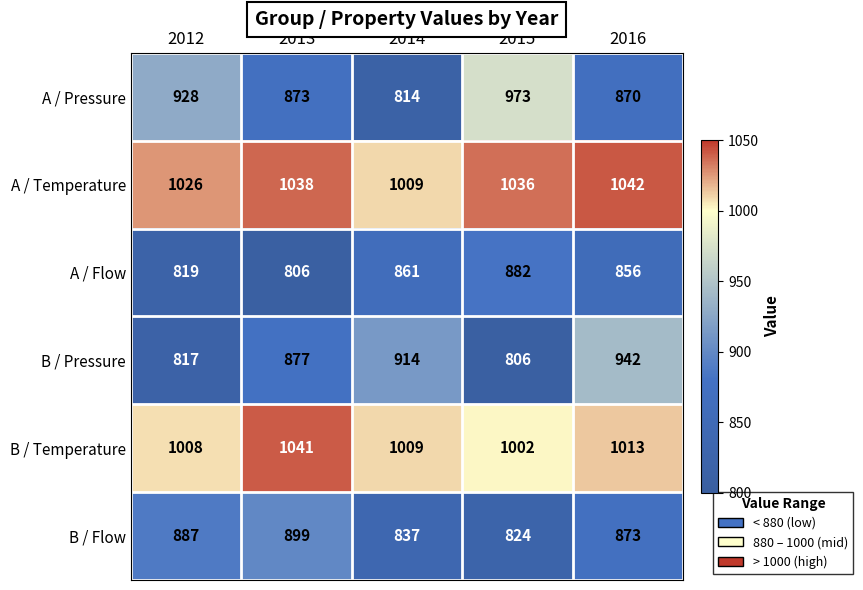

How many series are shown in this chart?

6